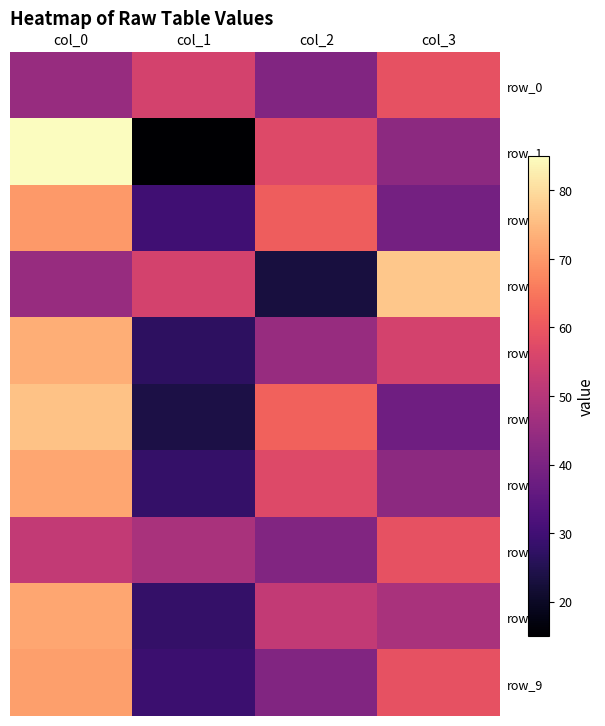

Which series has the largest range (max minus min)?

row_1